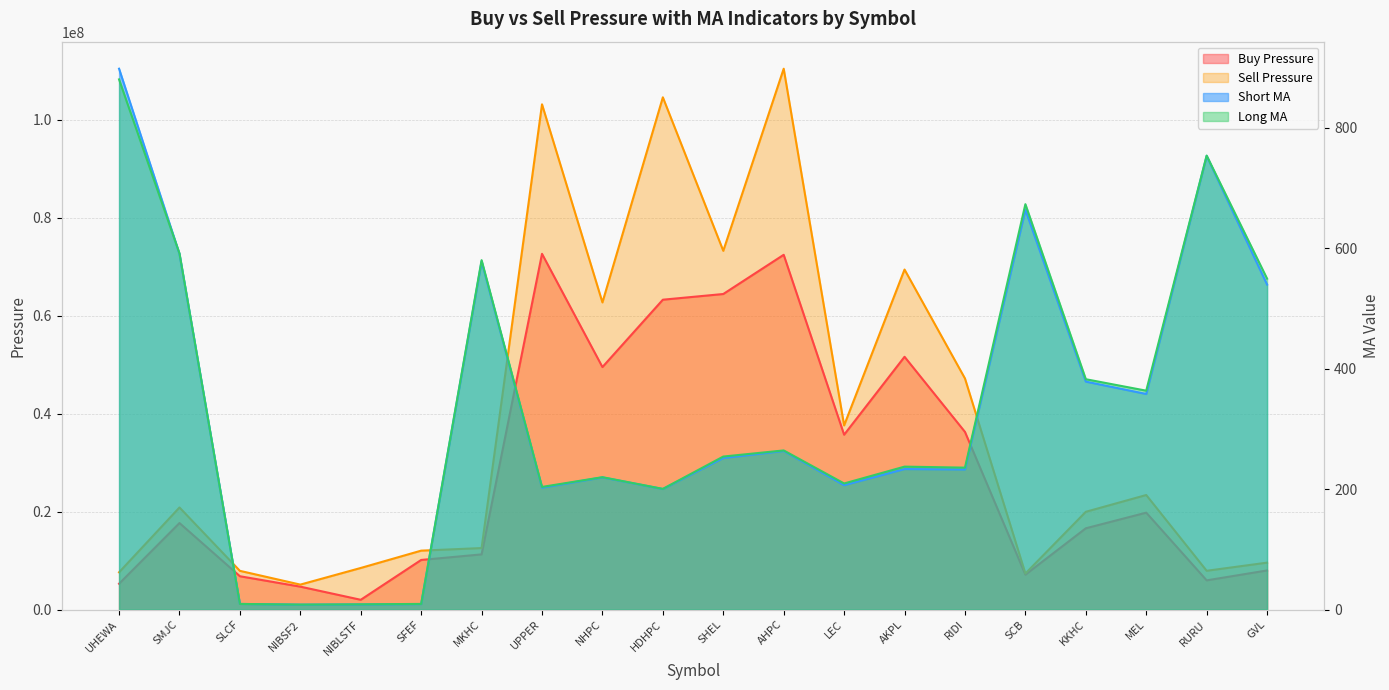

The value of Short MA at SMJC is 221.8. True or false?

False